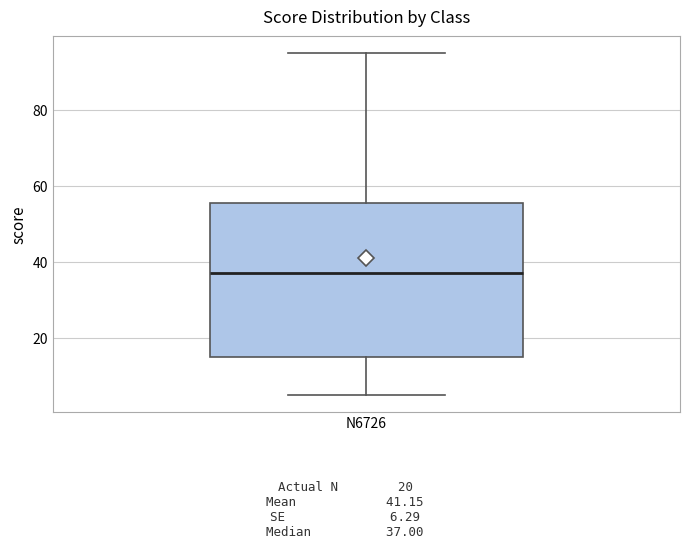

Read this box plot against the y-axis: the position of the median line, the range covered by the box, and the ends of both whiskers. The values are not printed on the chart, so give them approximately, as read against the axis.

median 38, box 16 to 56, whiskers 6 to 96